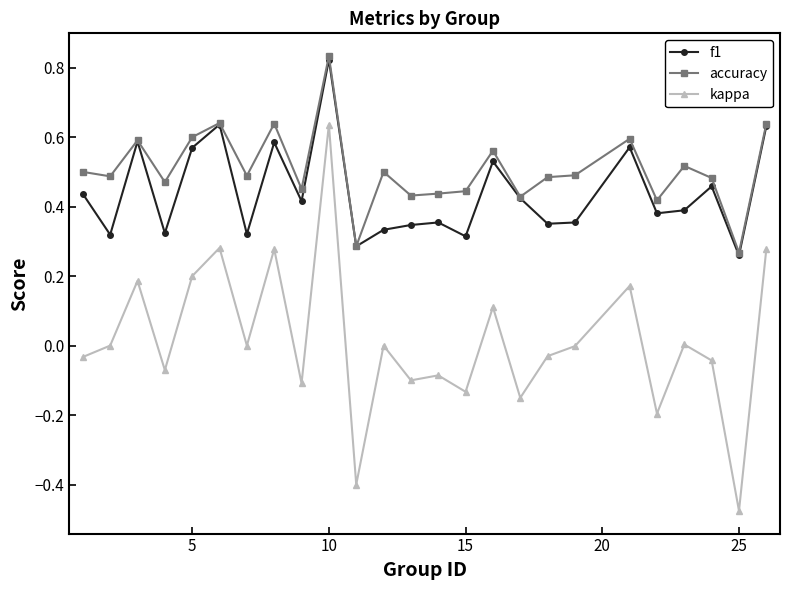

Which series has the largest range (max minus min)?

kappa